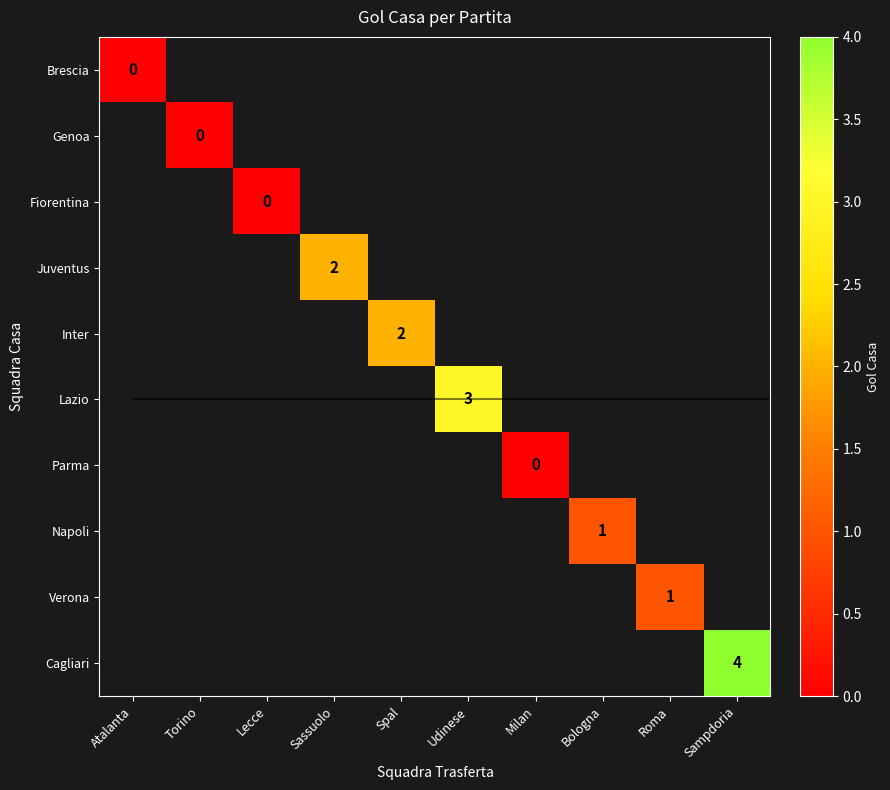

How many distinct data groups are displayed?

10